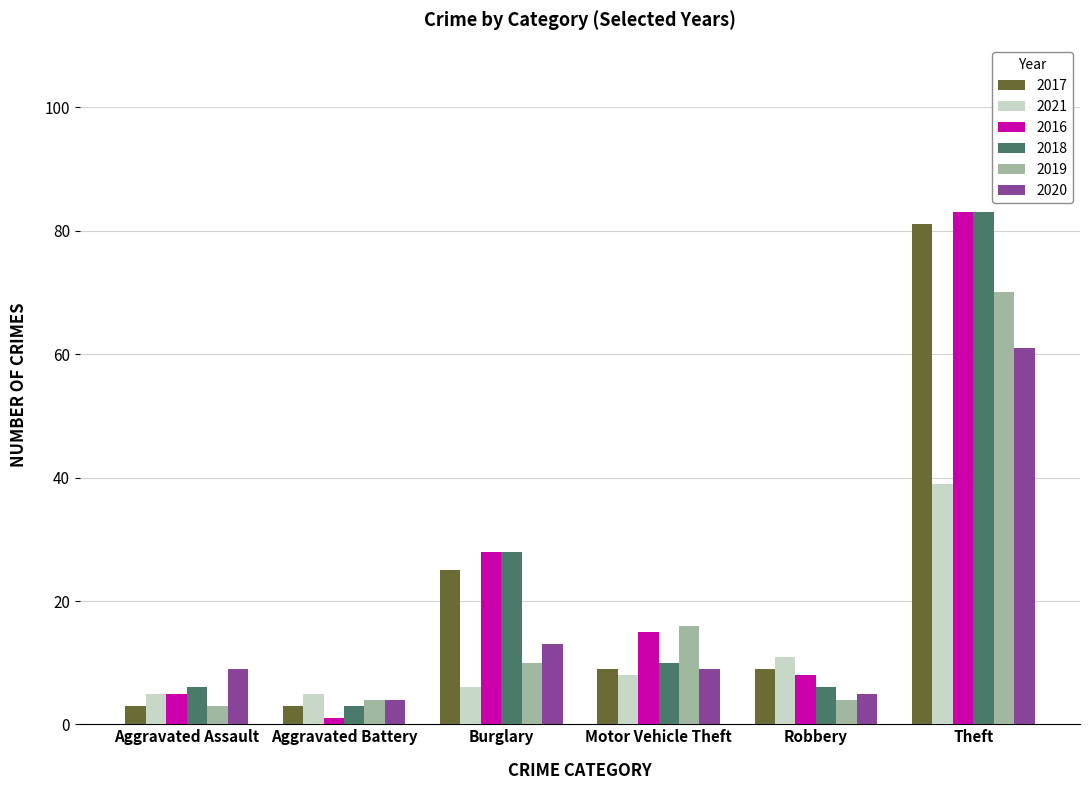

Which category has the lowest value in the 2019 series?

Aggravated Assault